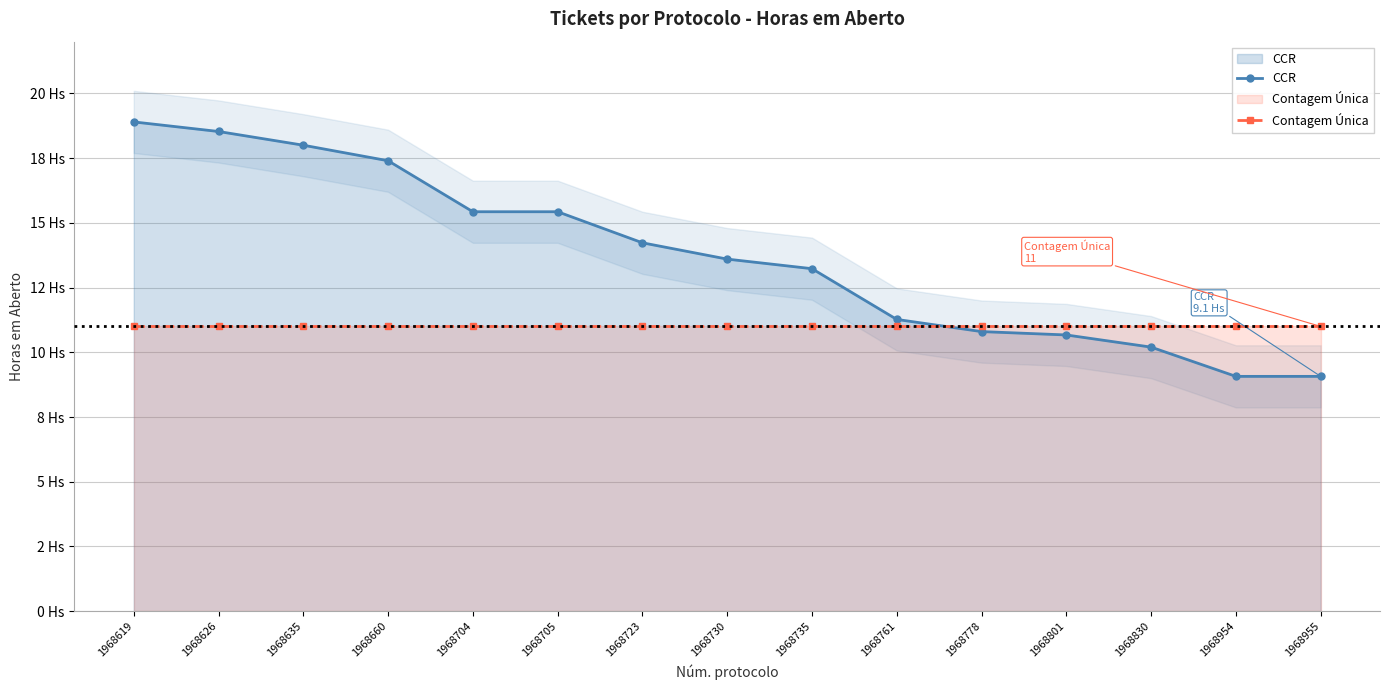

What is the smallest value displayed?

9.1